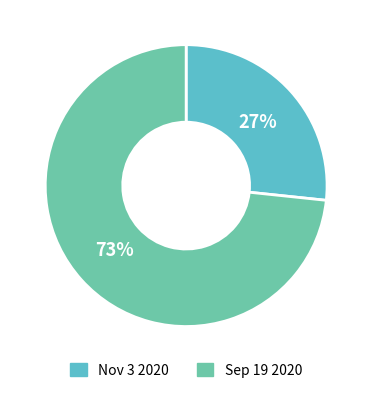

Which category accounts for the majority?

Sep 19 2020